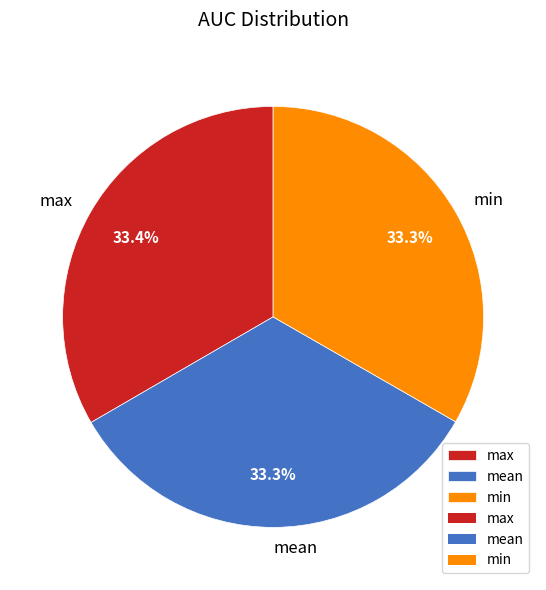

Do max and mean together represent more than half of the pie?

Yes